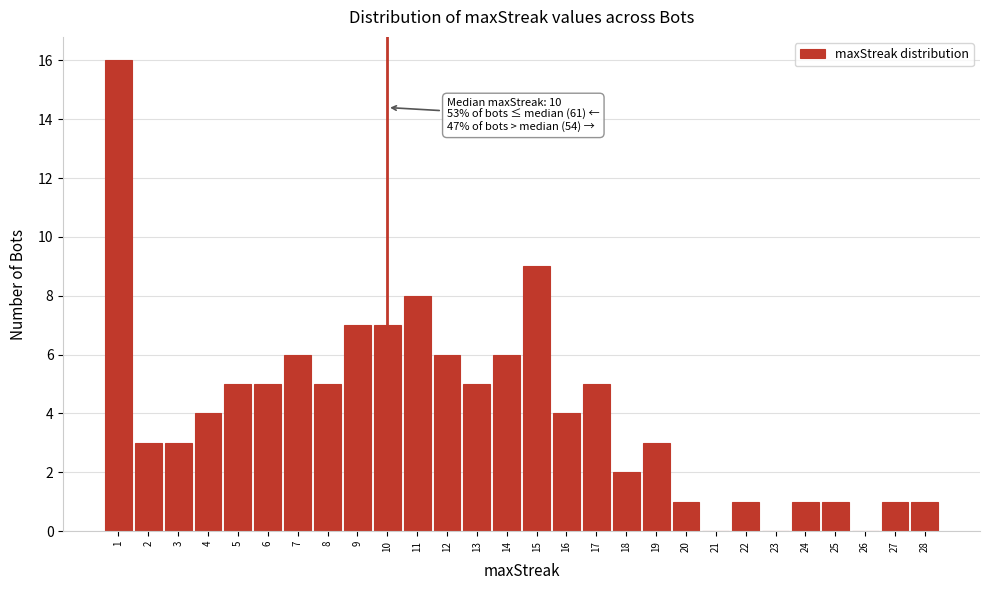

Which range on the x-axis has the tallest bar?

0.5 to 1.5